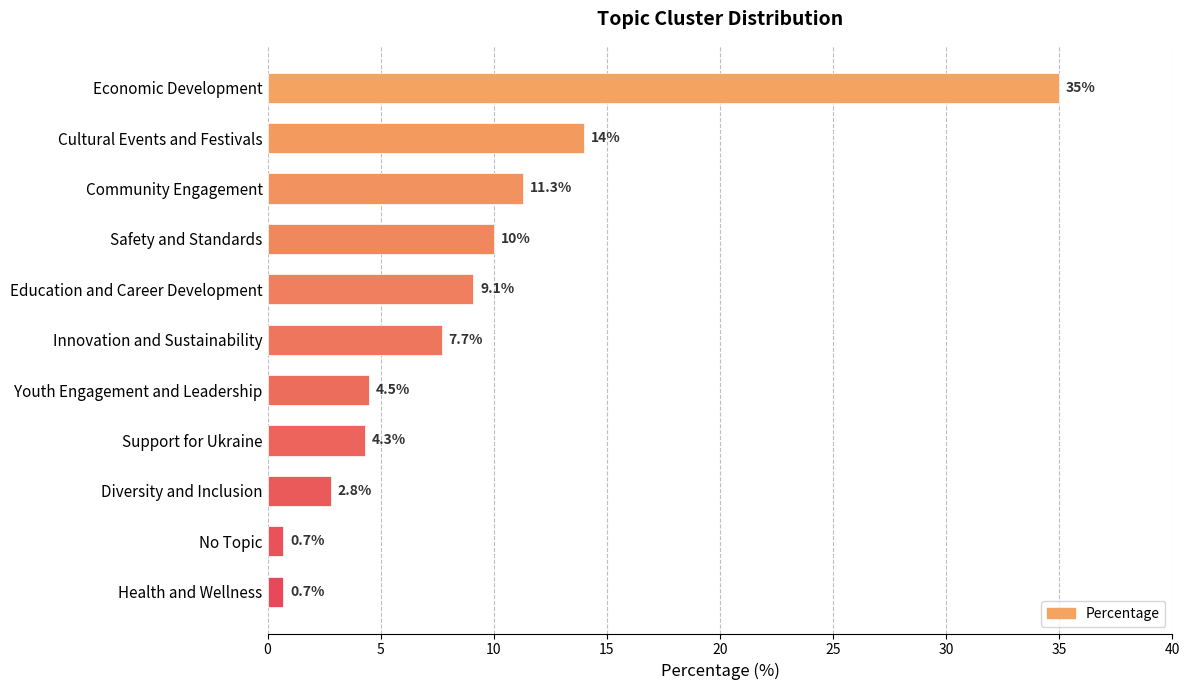

The value at Support for Ukraine is 4.3. True or false?

True